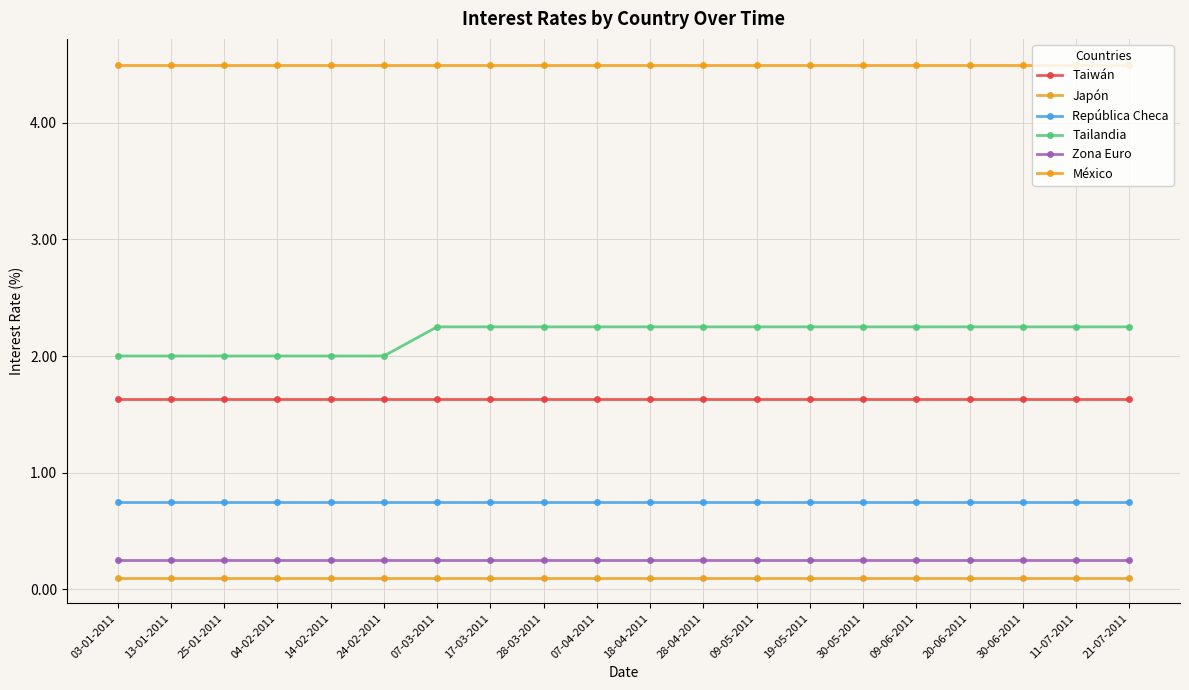

True or false: Tailandia and Taiwán intersect in this chart.

False